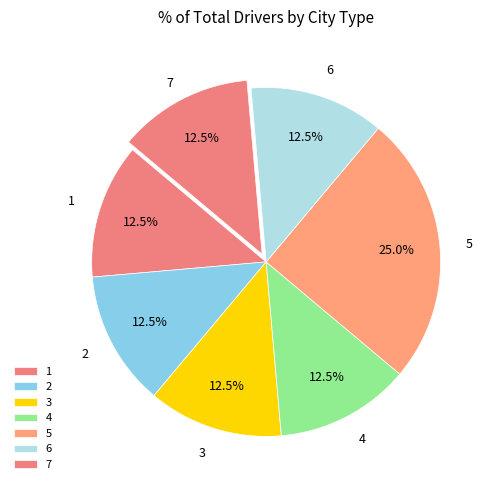

Which category has the biggest portion of the pie?

5